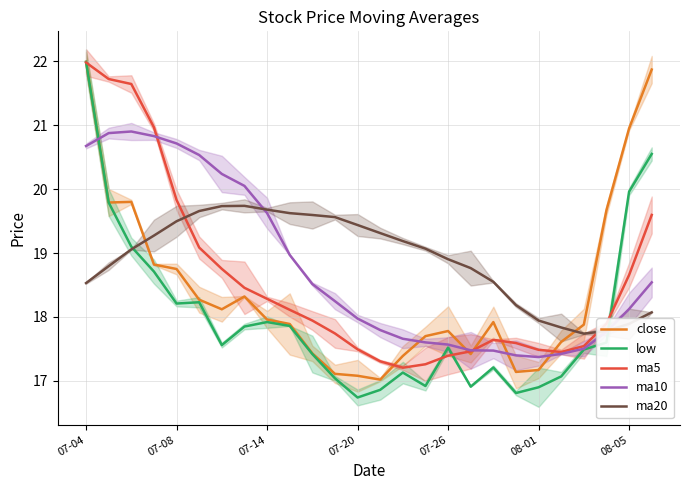

At how many categories does at least one series exceed 20?

10